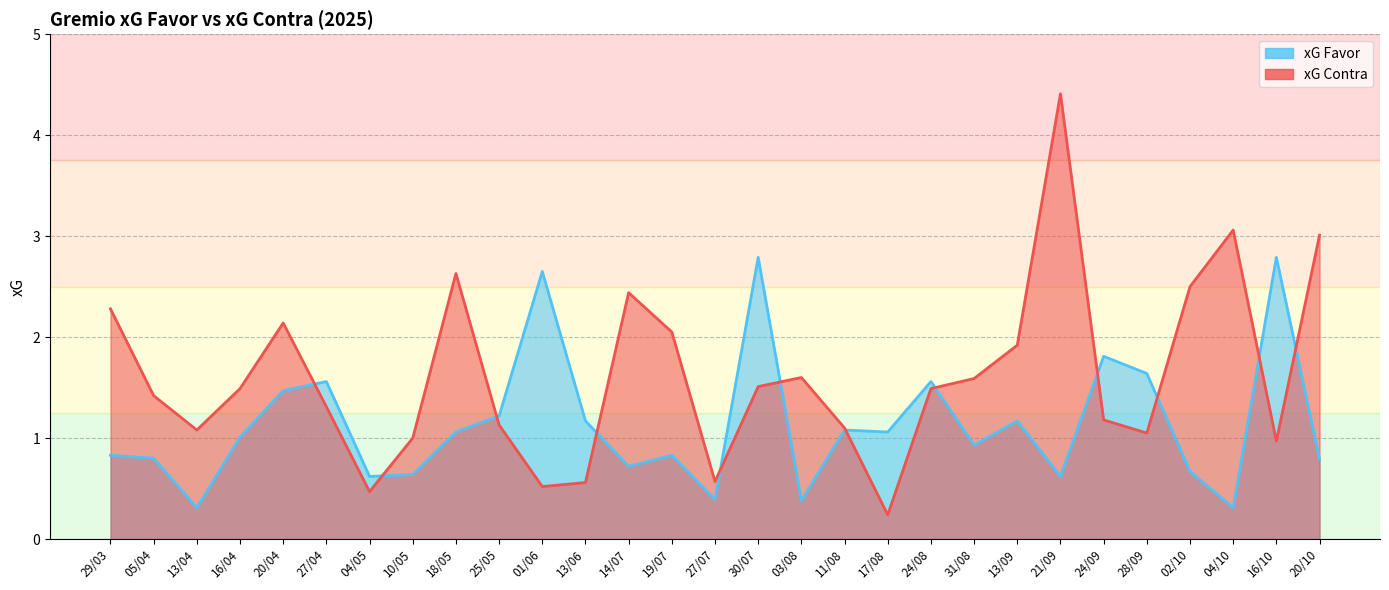

What is the sum of all xG Favor values?

32.9